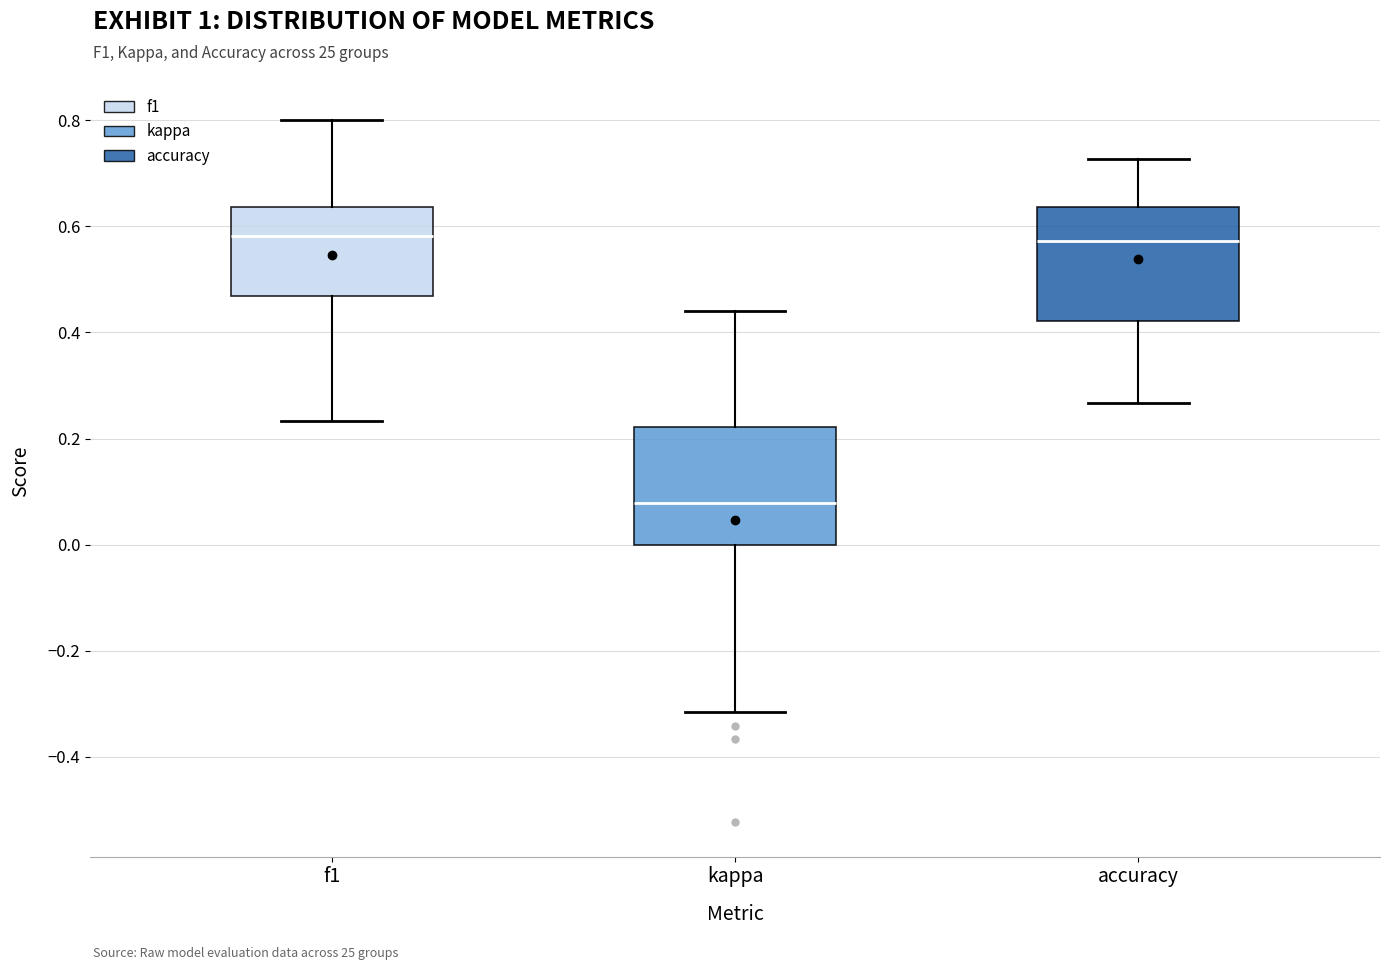

Where is the lower edge of the box for accuracy on the y-axis? The values are not printed on the chart, so give them approximately, as read against the axis.

0.42